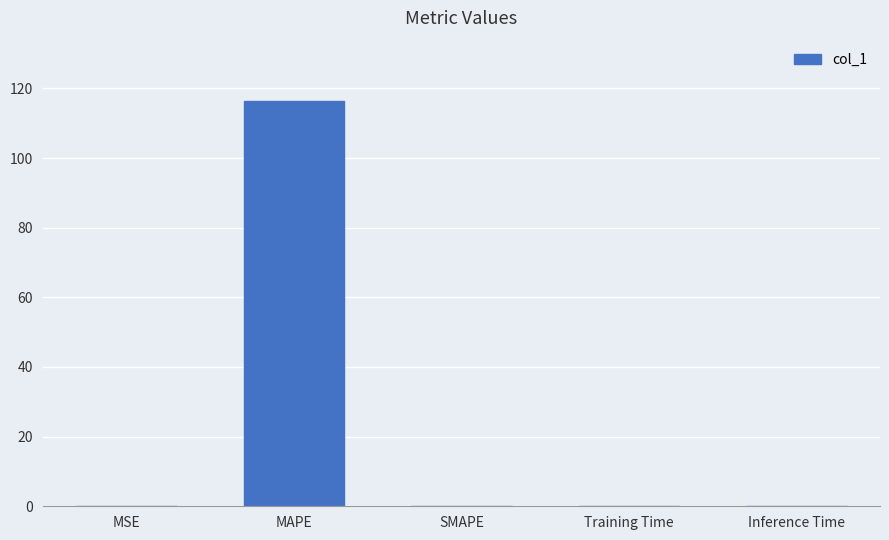

What is the maximum value shown in the chart?

116.3